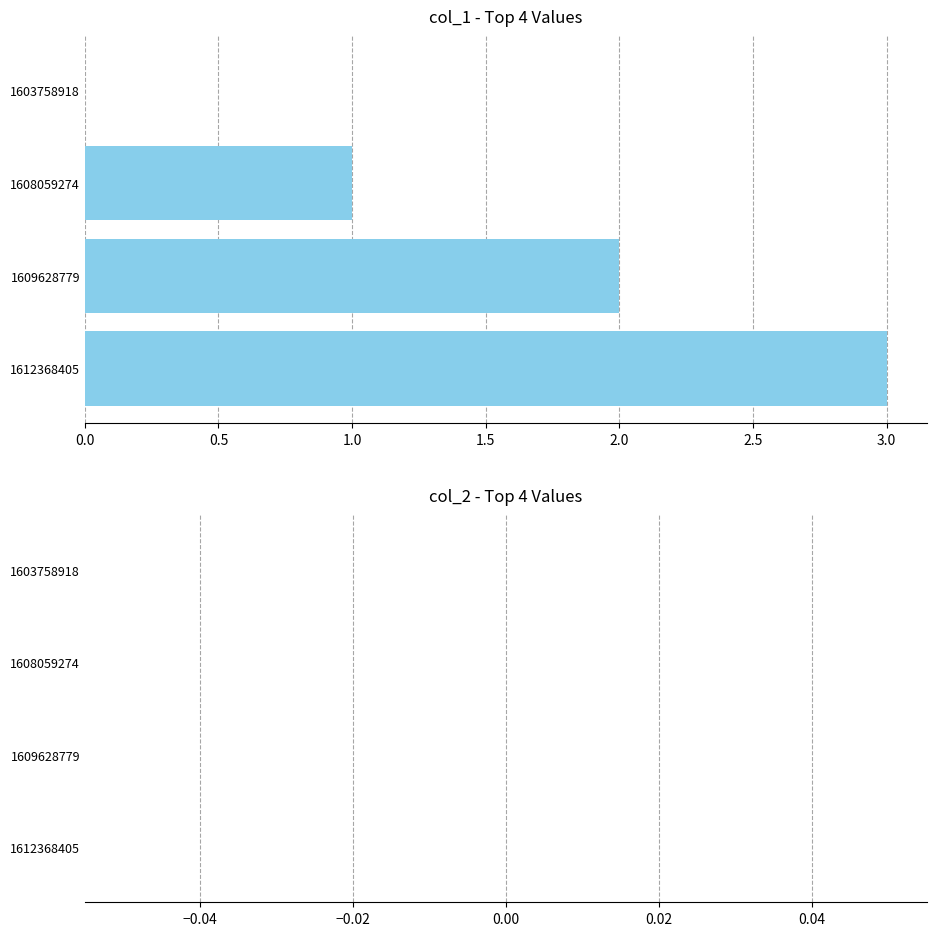

At which category does the chart reach its peak across all series?

1612368405